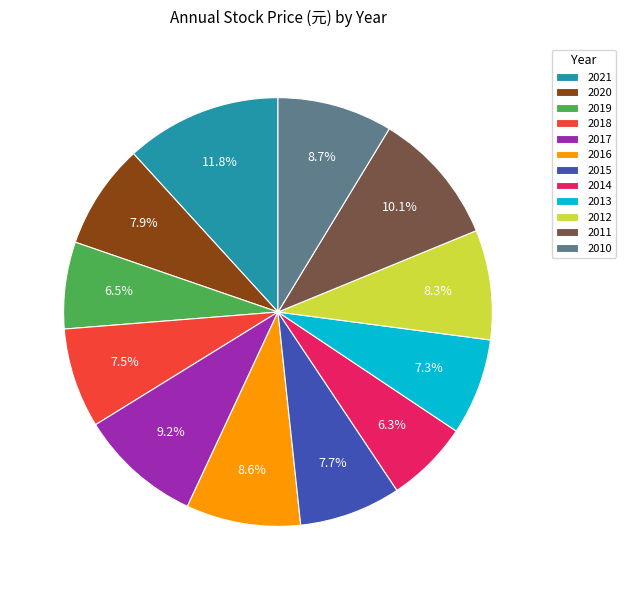

True or false: 2017 accounts for 9% of the total.

True